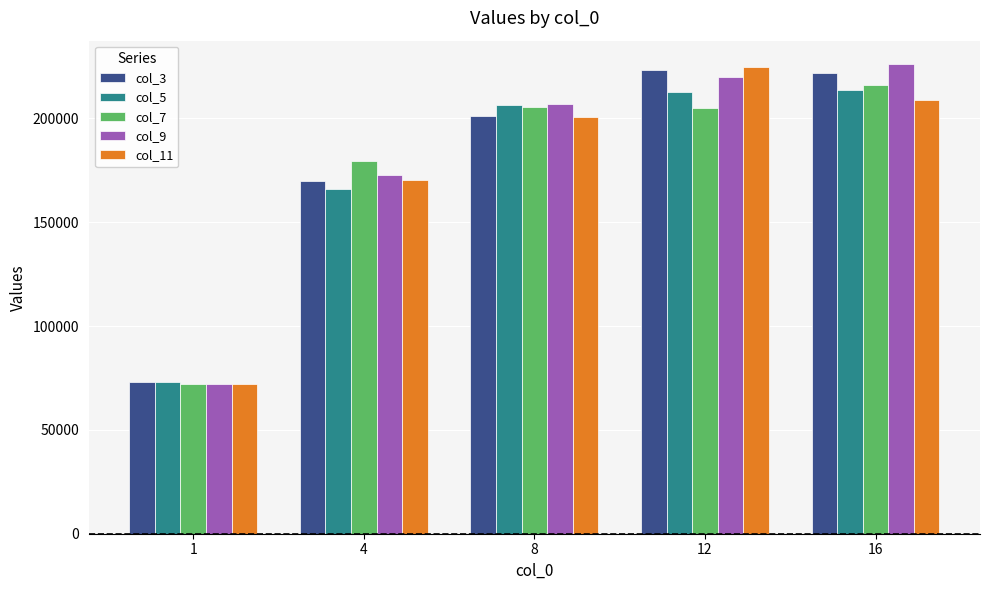

What is the sum of all col_7 values?

877980.4